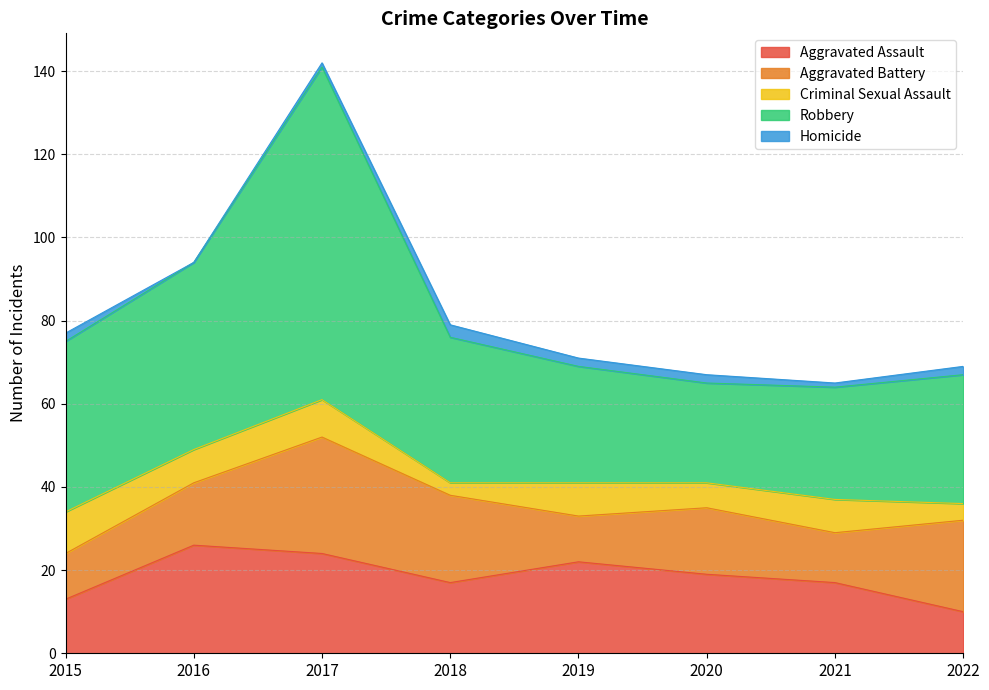

True or false: Aggravated Assault and Robbery intersect in this chart.

False